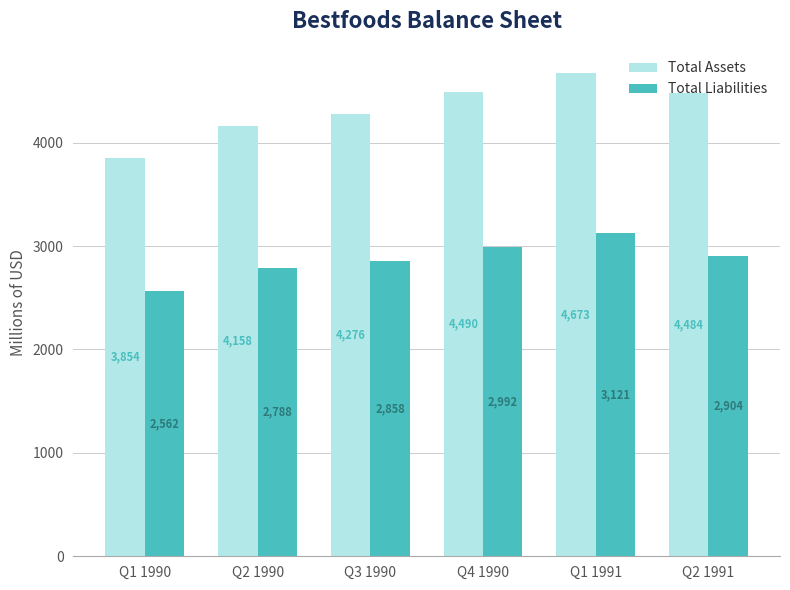

List the series in order of their peak value, highest first.

Total Assets, Total Liabilities